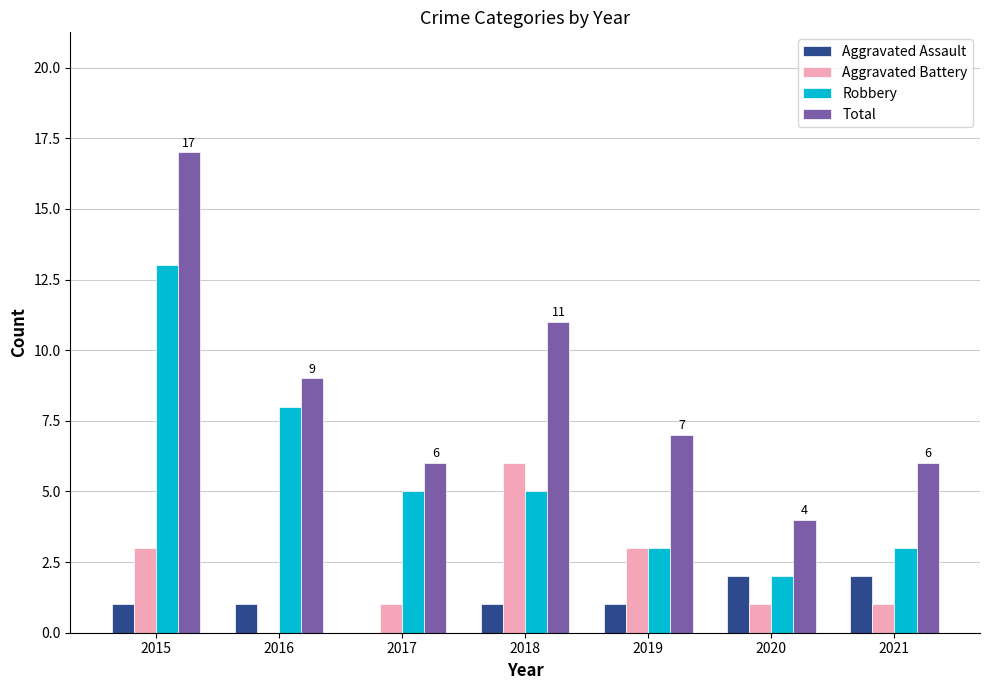

Is it true that Aggravated Battery equals 2 at 2018?

False